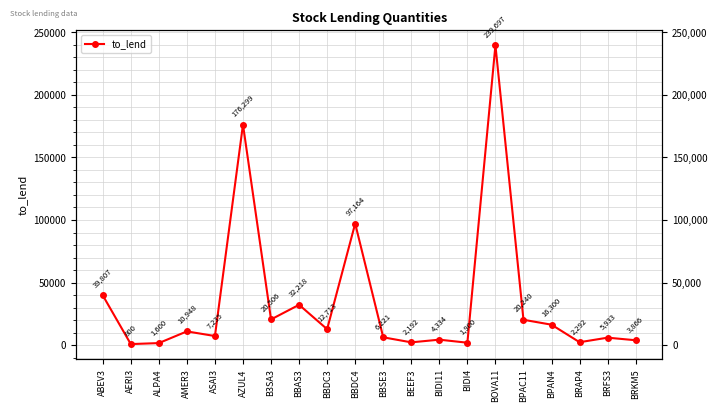

Is it true that the value at BRKM5 is 6607?

False